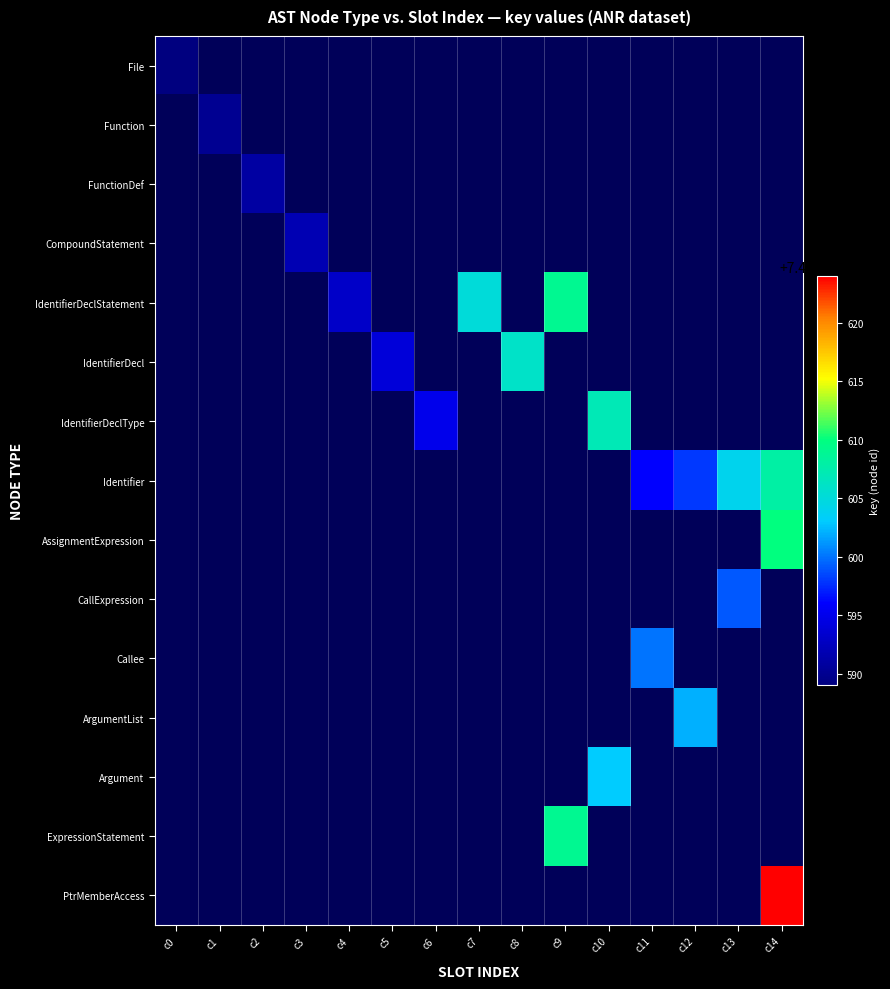

Which has a higher value, c8 or c3?

c3